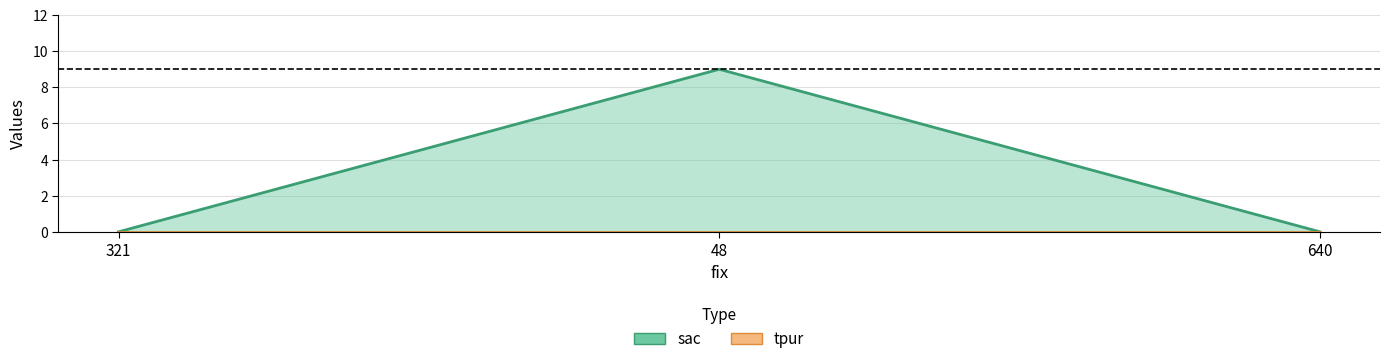

Rank the categories by value from lowest to highest.

321, 640, 48